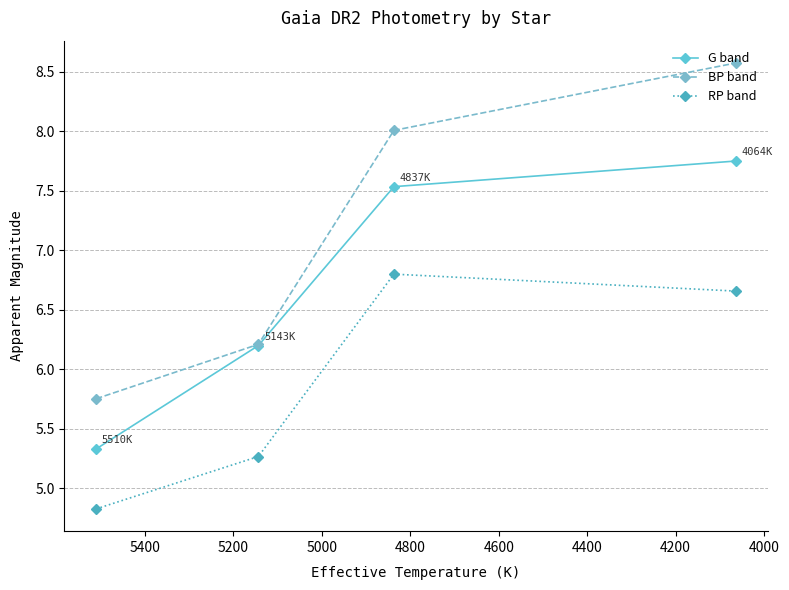

What is the difference between the second highest and second lowest values in the BP band series?

1.8